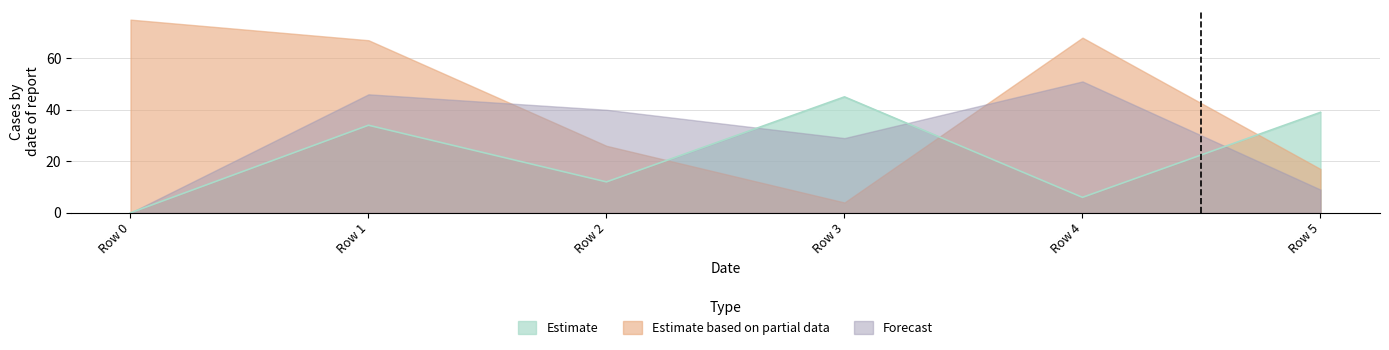

Which has a higher value, Row 1 or Row 4?

Row 1